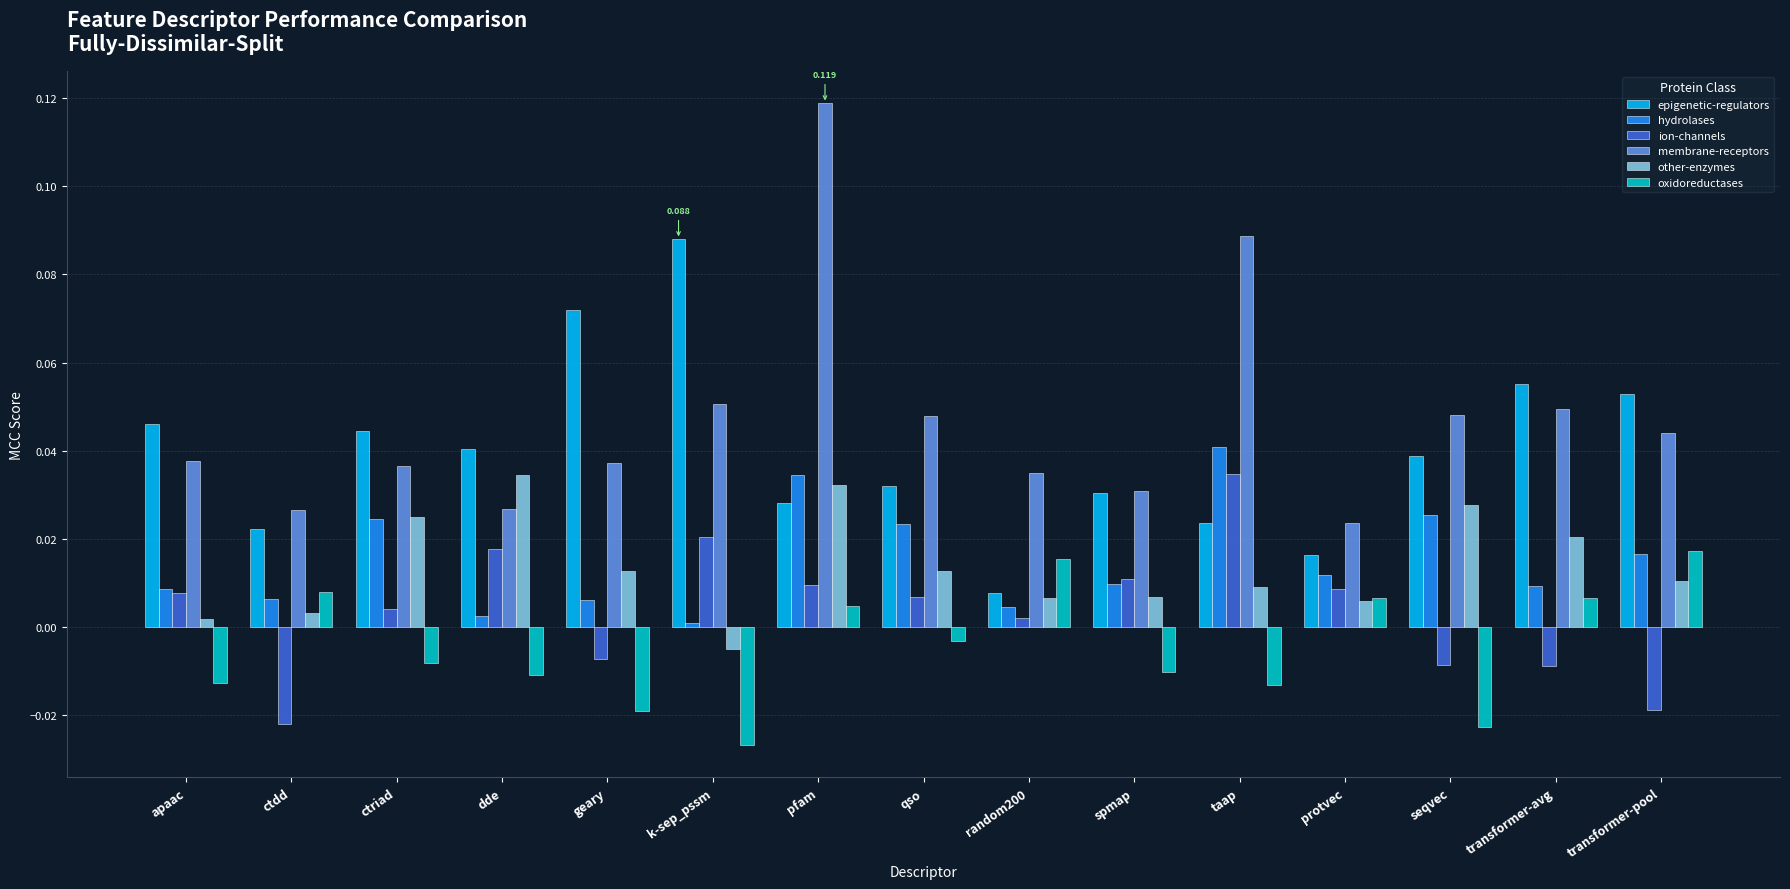

Which series has the largest total across all categories?

membrane-receptors